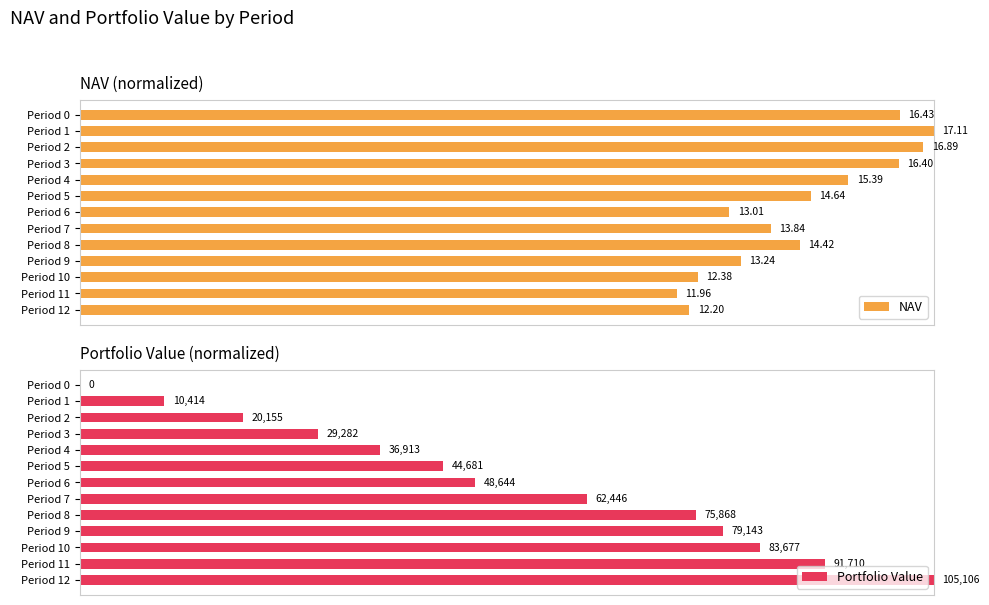

What is the label of the 7th bar from the right?

6